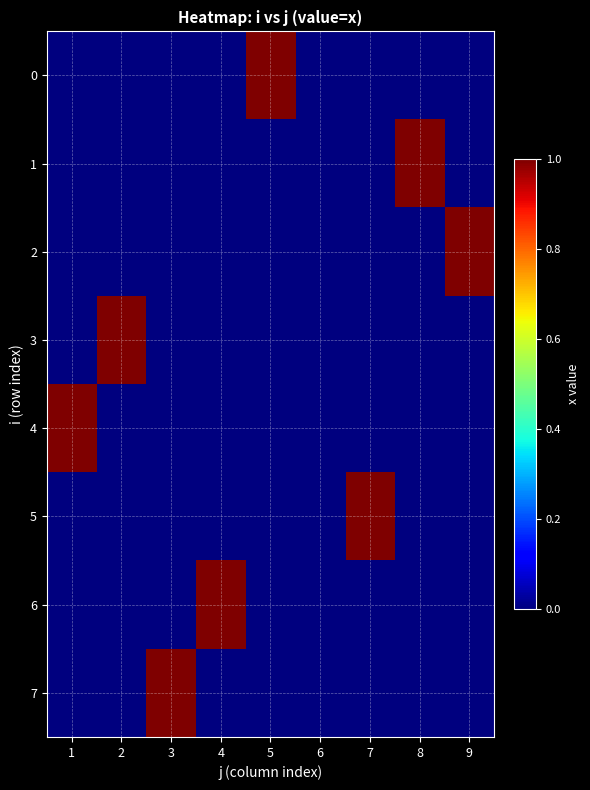

Reading right to left, extract all data points from this chart.

0: 9=0	8=0	7=0	6=0	5=1	4=0	3=0	2=0	1=0
1: 9=0	8=1	7=0	6=0	5=0	4=0	3=0	2=0	1=0
2: 9=1	8=0	7=0	6=0	5=0	4=0	3=0	2=0	1=0
3: 9=0	8=0	7=0	6=0	5=0	4=0	3=0	2=1	1=0
4: 9=0	8=0	7=0	6=0	5=0	4=0	3=0	2=0	1=1
5: 9=0	8=0	7=1	6=0	5=0	4=0	3=0	2=0	1=0
6: 9=0	8=0	7=0	6=0	5=0	4=1	3=0	2=0	1=0
7: 9=0	8=0	7=0	6=0	5=0	4=0	3=1	2=0	1=0